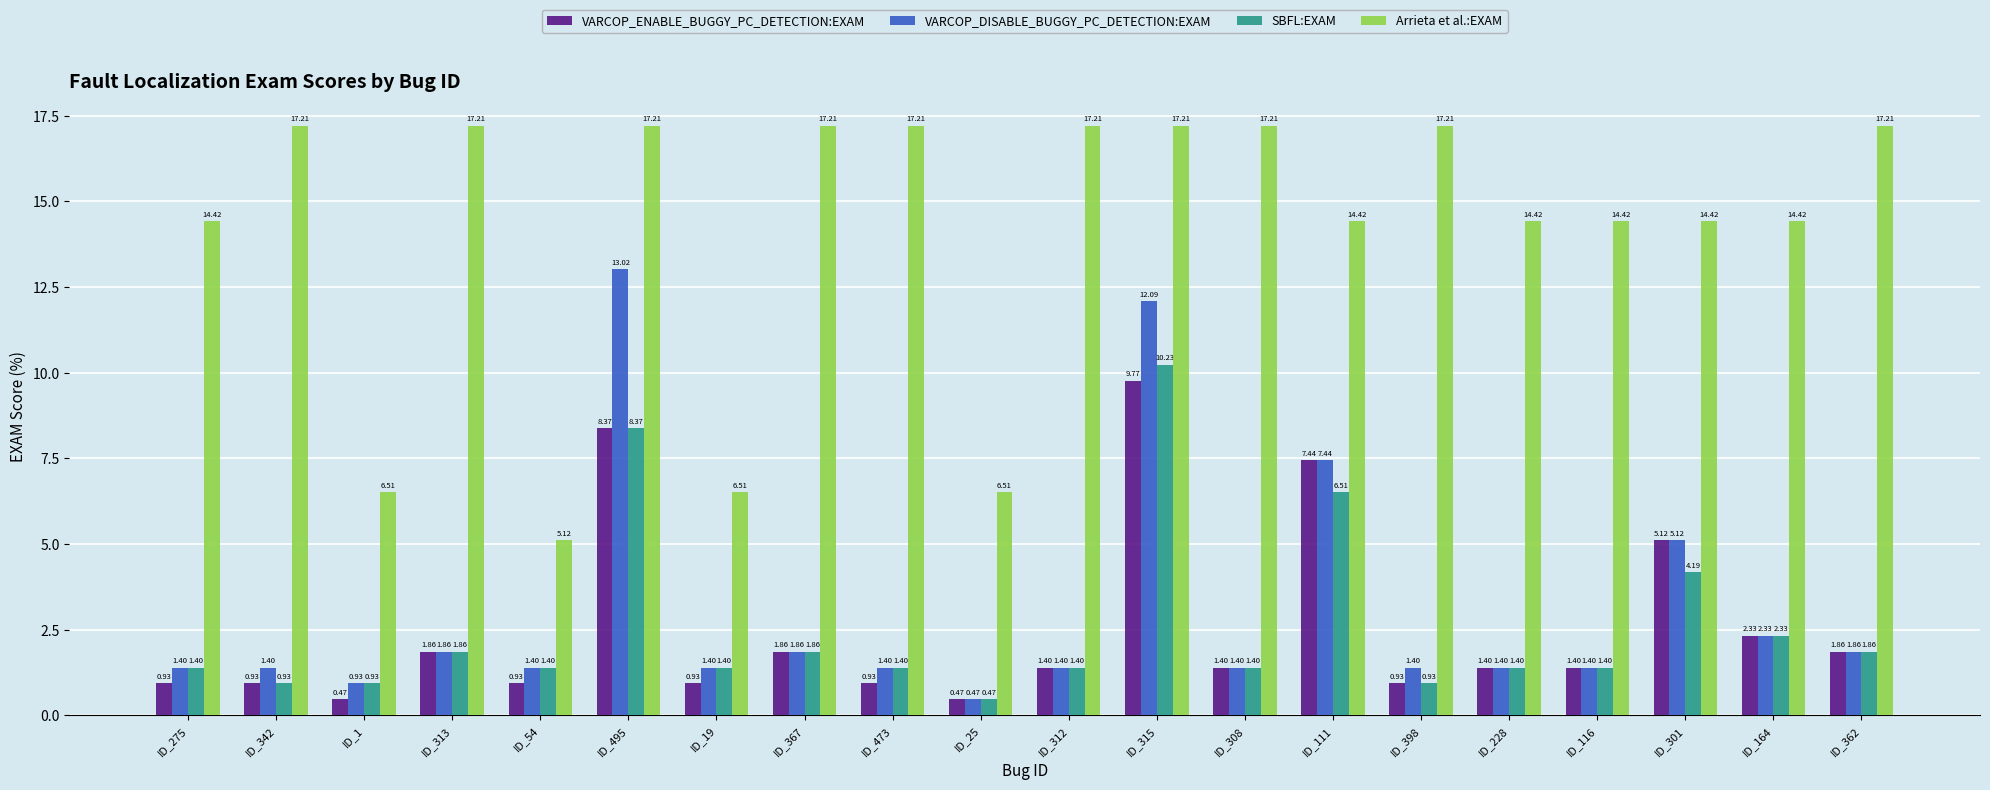

Rank the series by their maximum value, from highest to lowest.

Arrieta et al.:EXAM, VARCOP_DISABLE_BUGGY_PC_DETECTION:EXAM, SBFL:EXAM, VARCOP_ENABLE_BUGGY_PC_DETECTION:EXAM